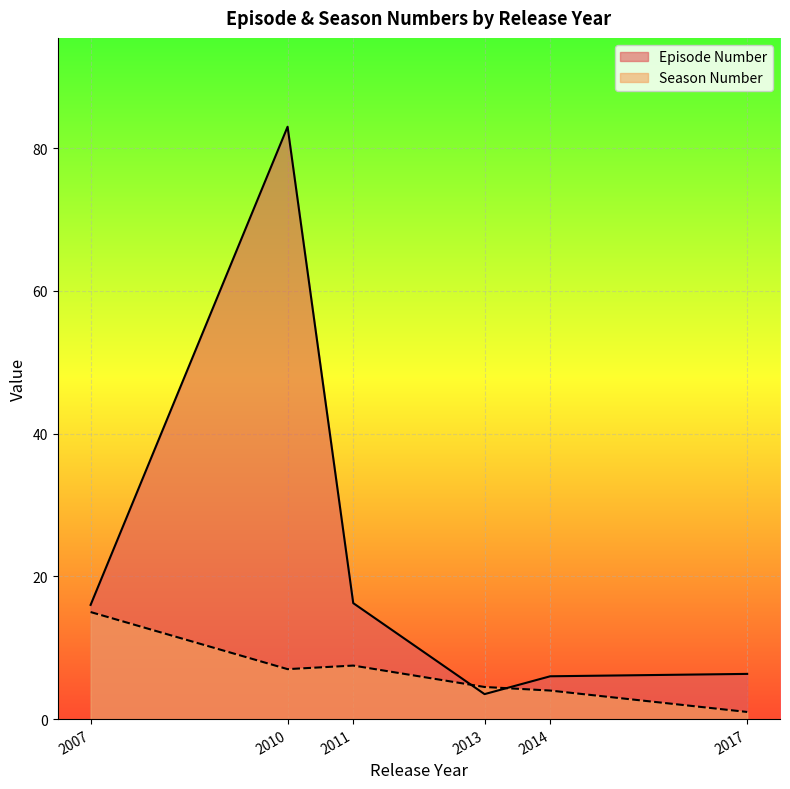

At which label does Season Number first exceed 7?

2007